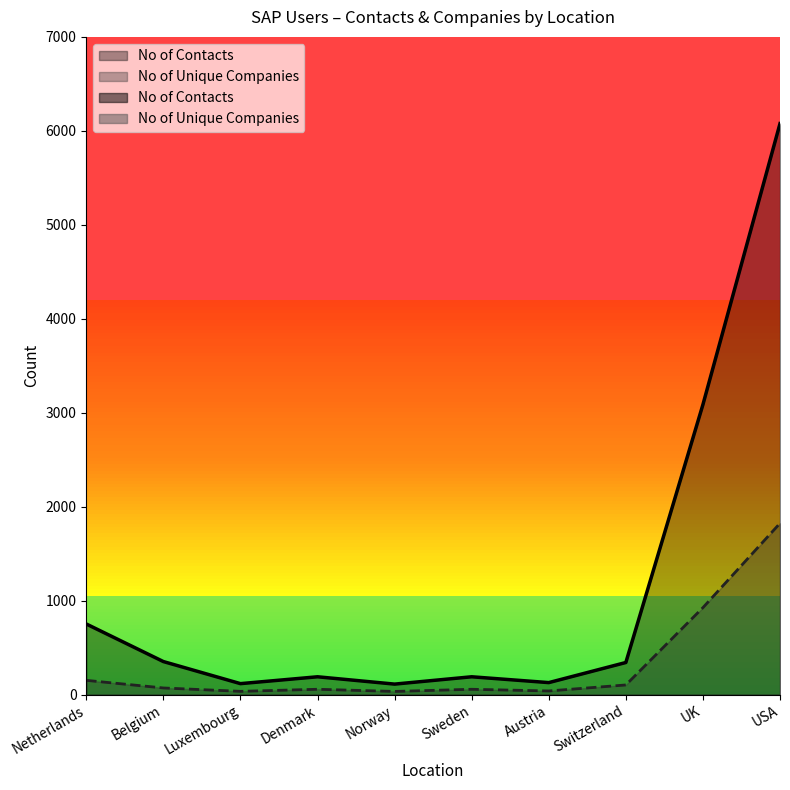

What are all the series names shown in the legend?

No of Contacts, No of Unique Companies